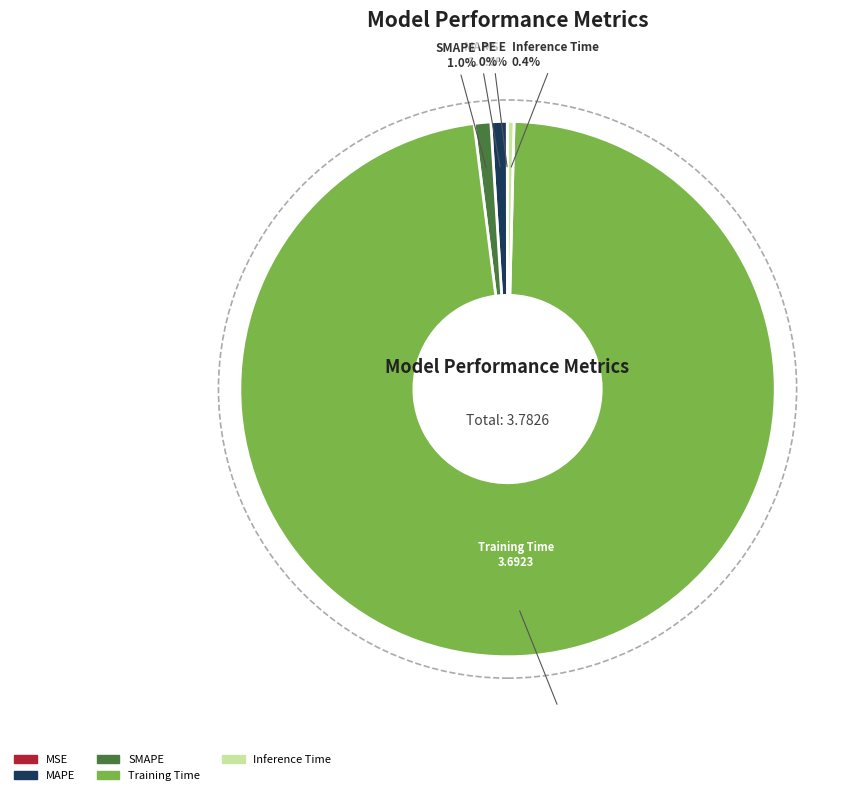

Which slice represents more than half of the pie?

Training Time